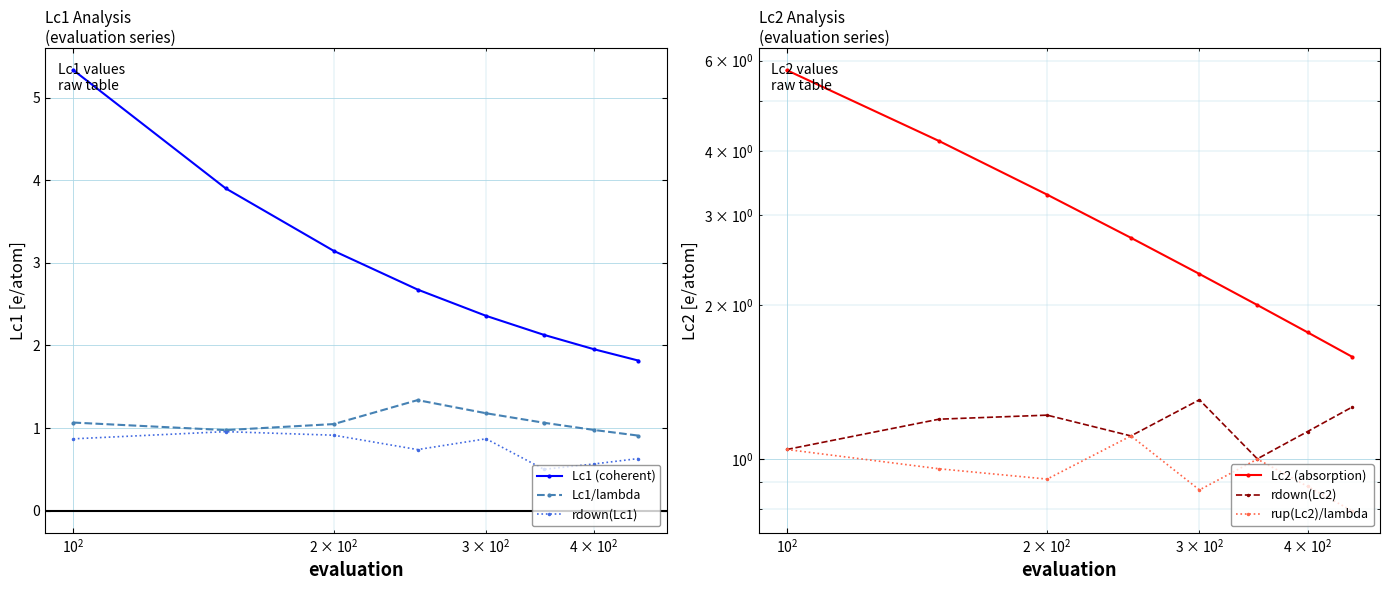

True or false: Lc1 (coherent) has more than 0 interior local peaks.

False